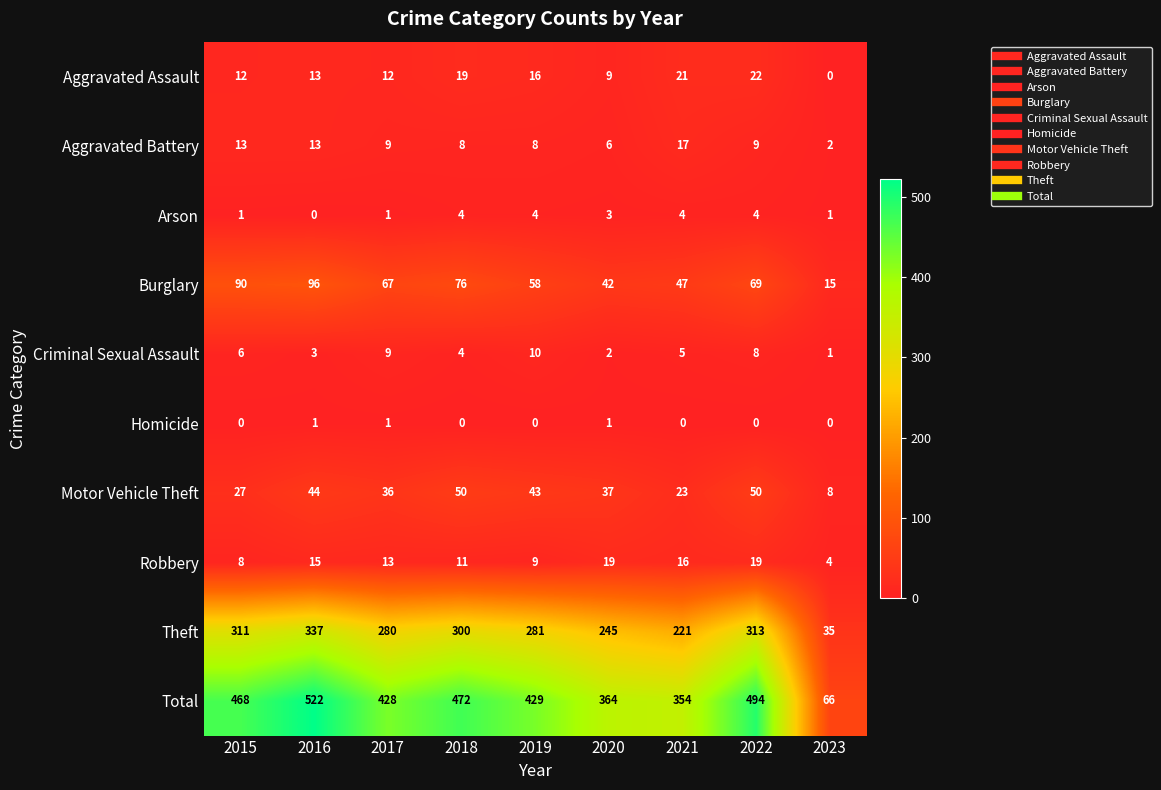

Which series has the largest range (max minus min)?

Total